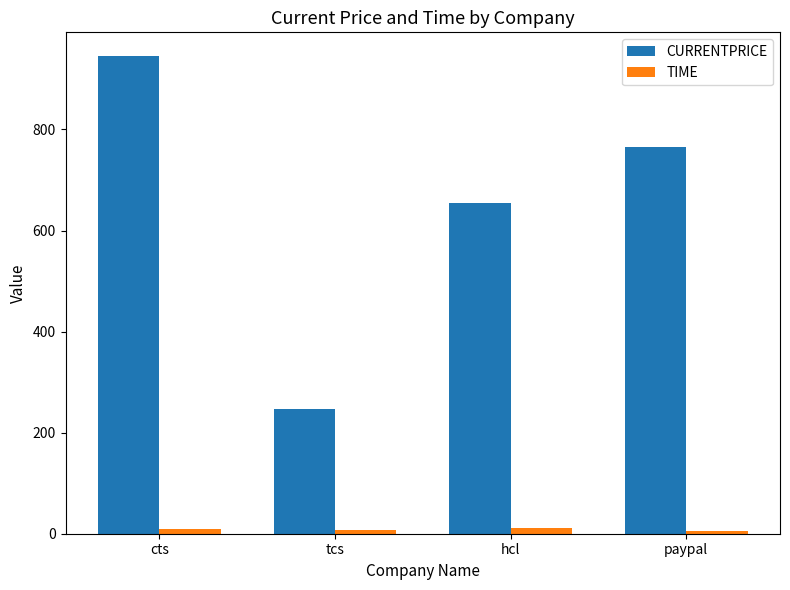

What is the minimum value shown in the chart?

6